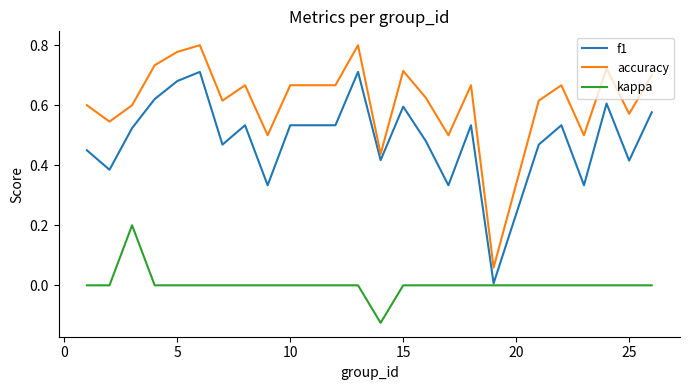

Which series has the largest total across all categories?

accuracy